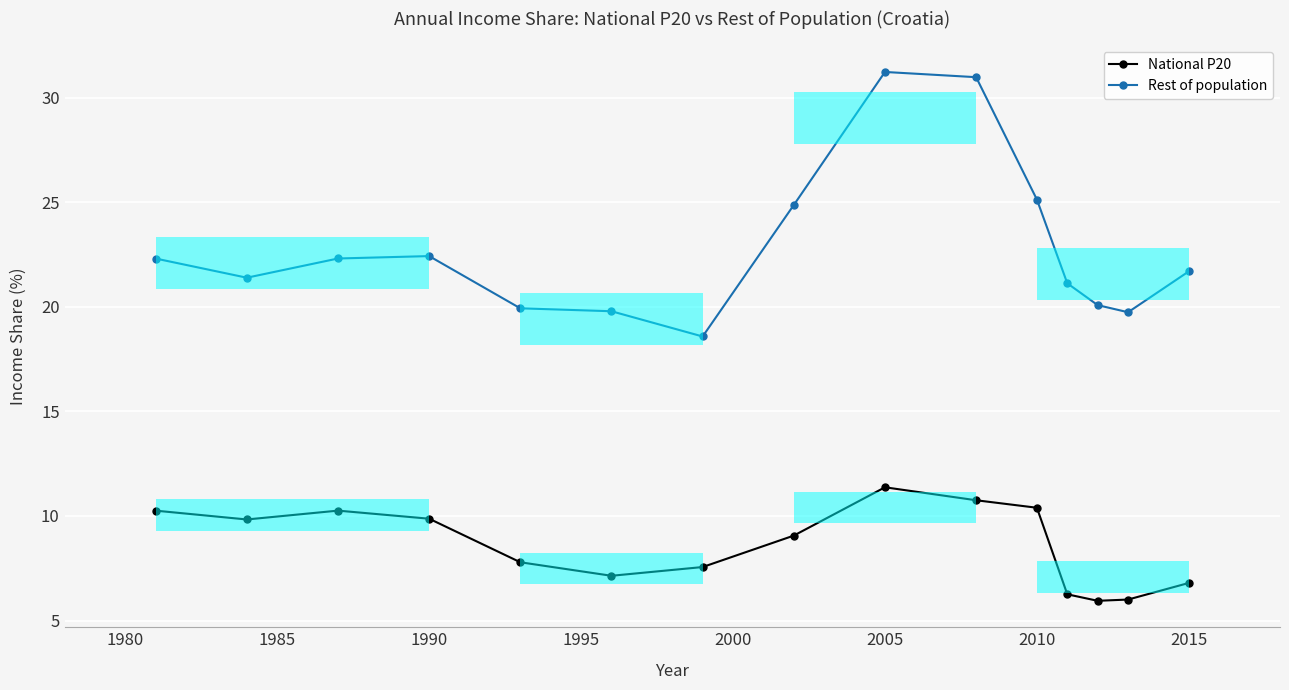

Reading left to right, extract all data points from this chart.

National P20: 10.3	9.8	10.3	9.9	7.8	7.1	7.6	9.1	11.4	10.8	10.4	6.3	5.9	6.0	6.8
Rest of population: 22.3	21.4	22.3	22.4	19.9	19.8	18.6	24.9	31.2	31.0	25.1	21.1	20.1	19.7	21.7